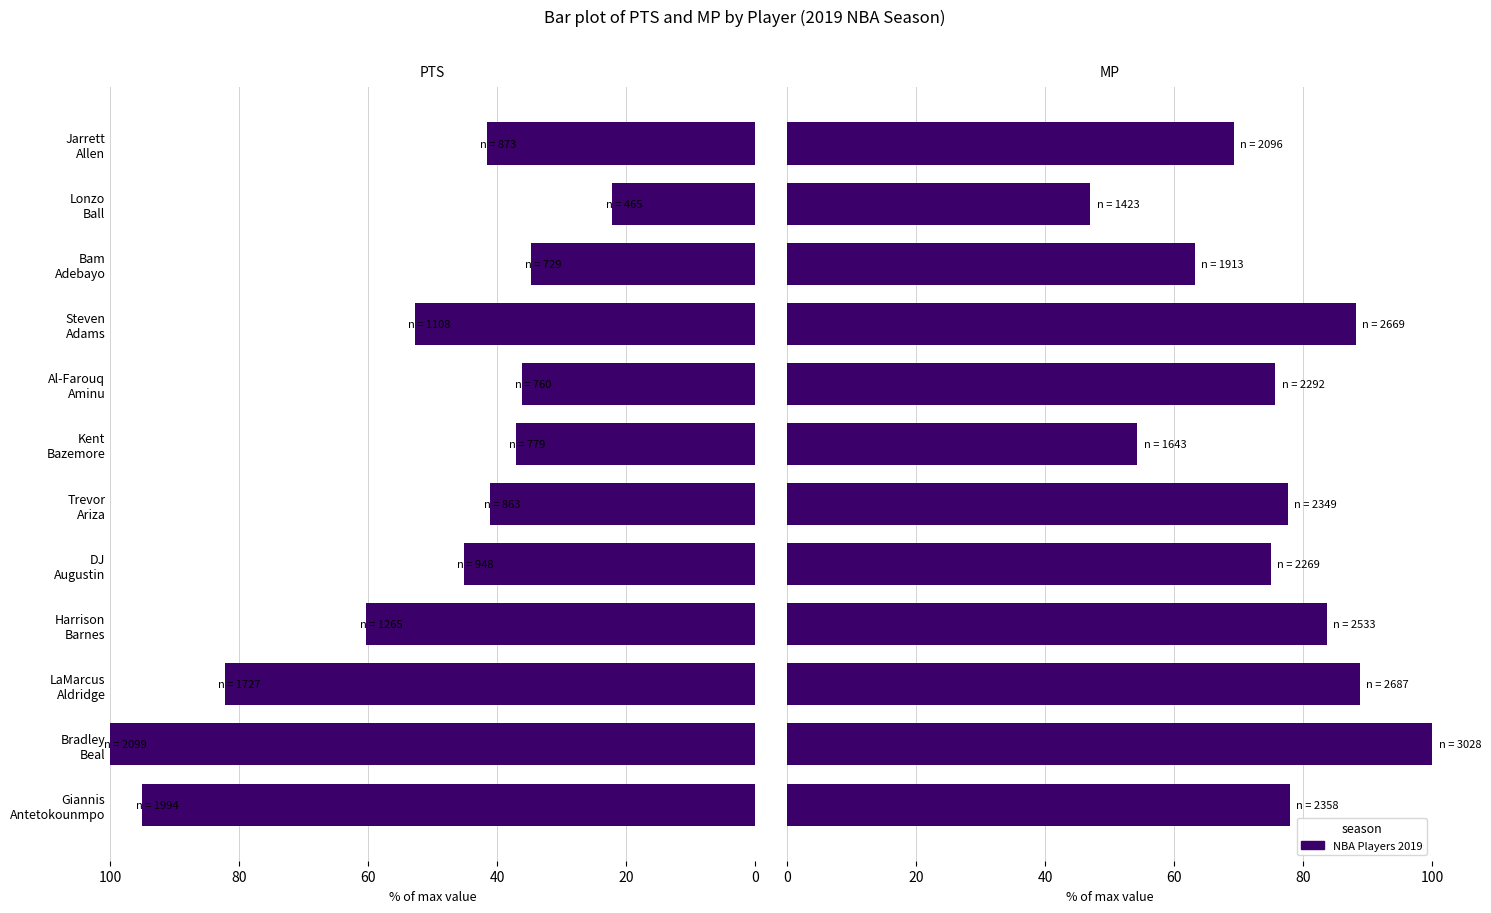

What position from the right is Harrison Barnes?

9